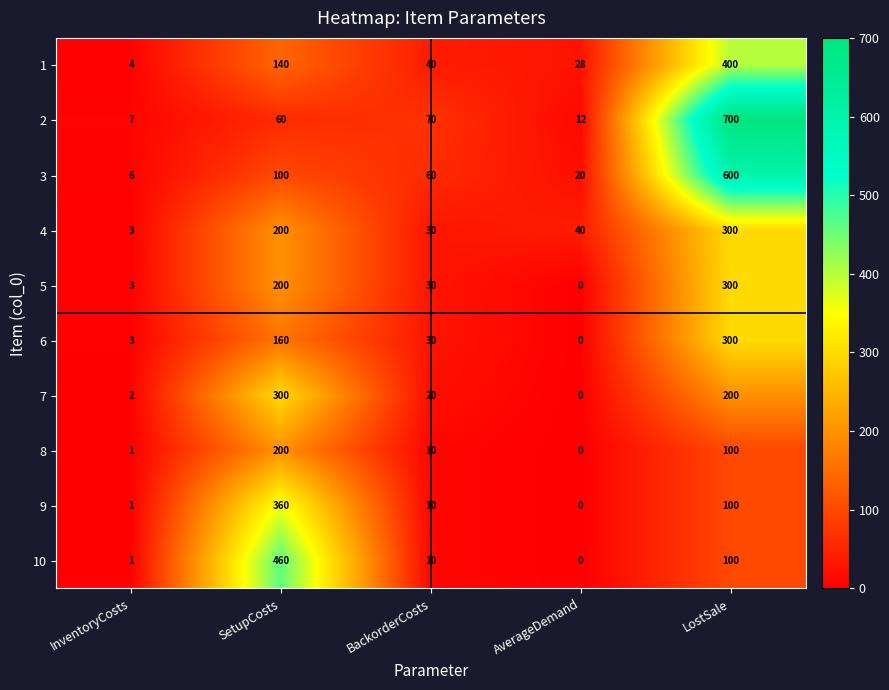

At which category is the sum across all series the highest?

LostSale